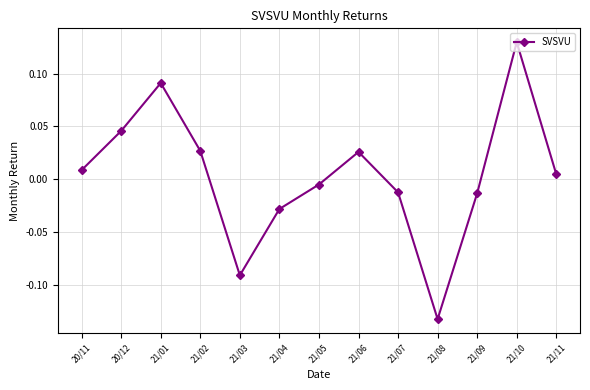

What position from the left is 21/02?

4